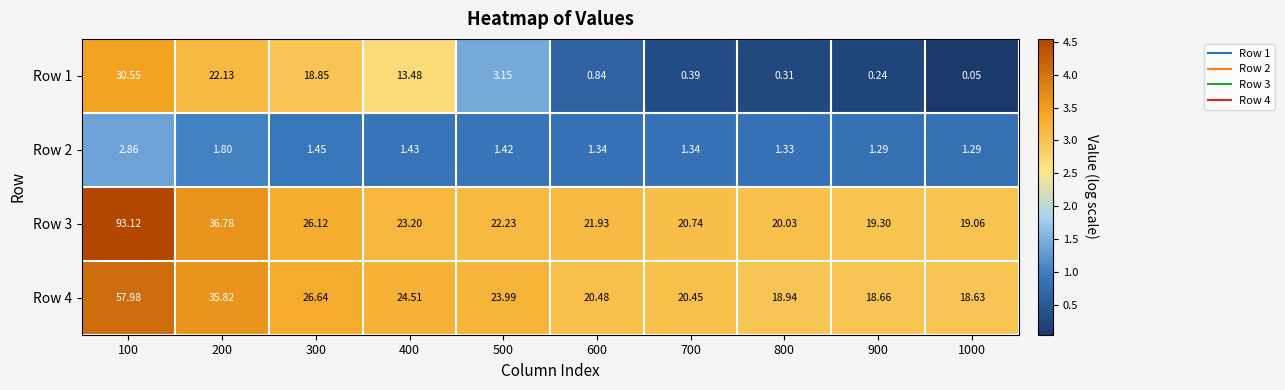

What is the maximum value shown in the chart?

93.1